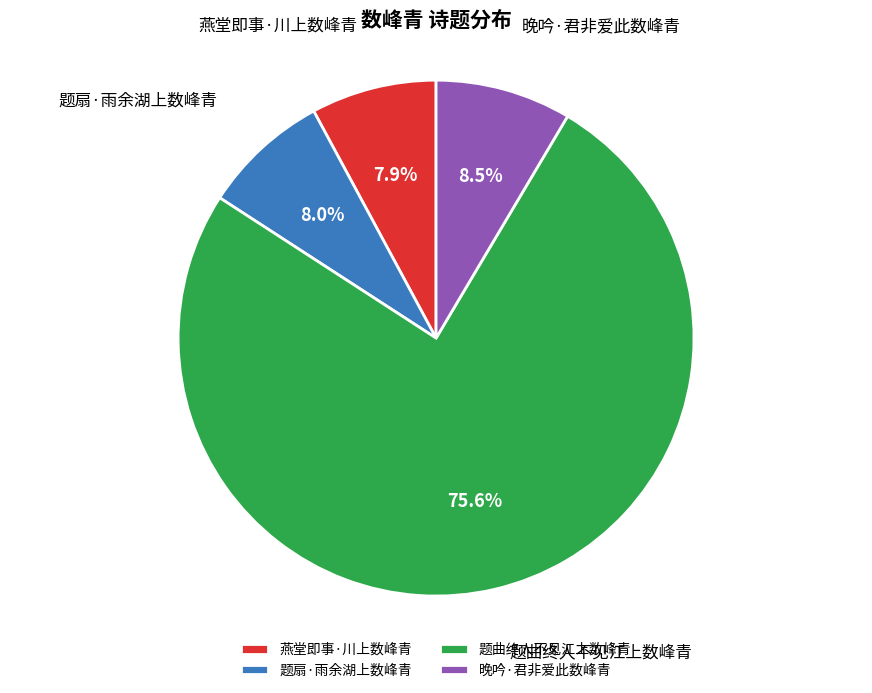

Which slice is the largest?

题曲终人不见江上数峰青